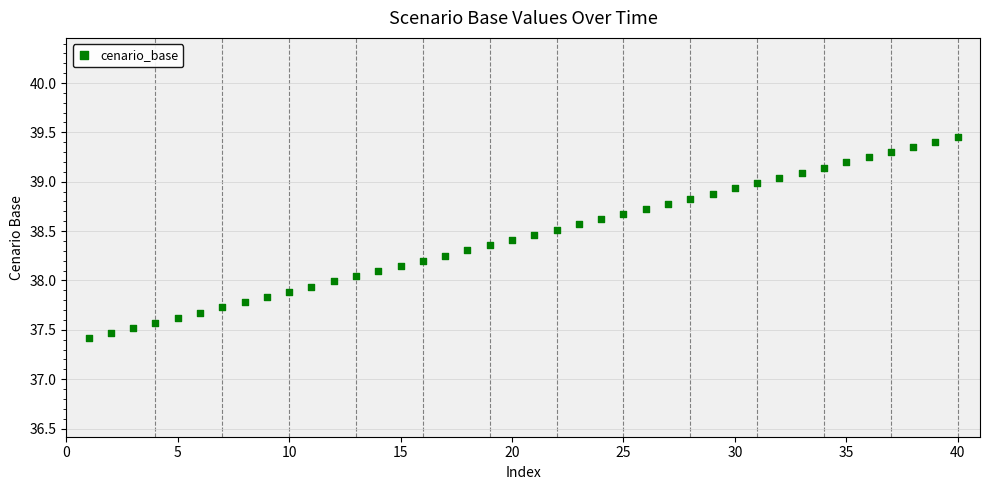

What is the range of X values (max minus min)?

39.0